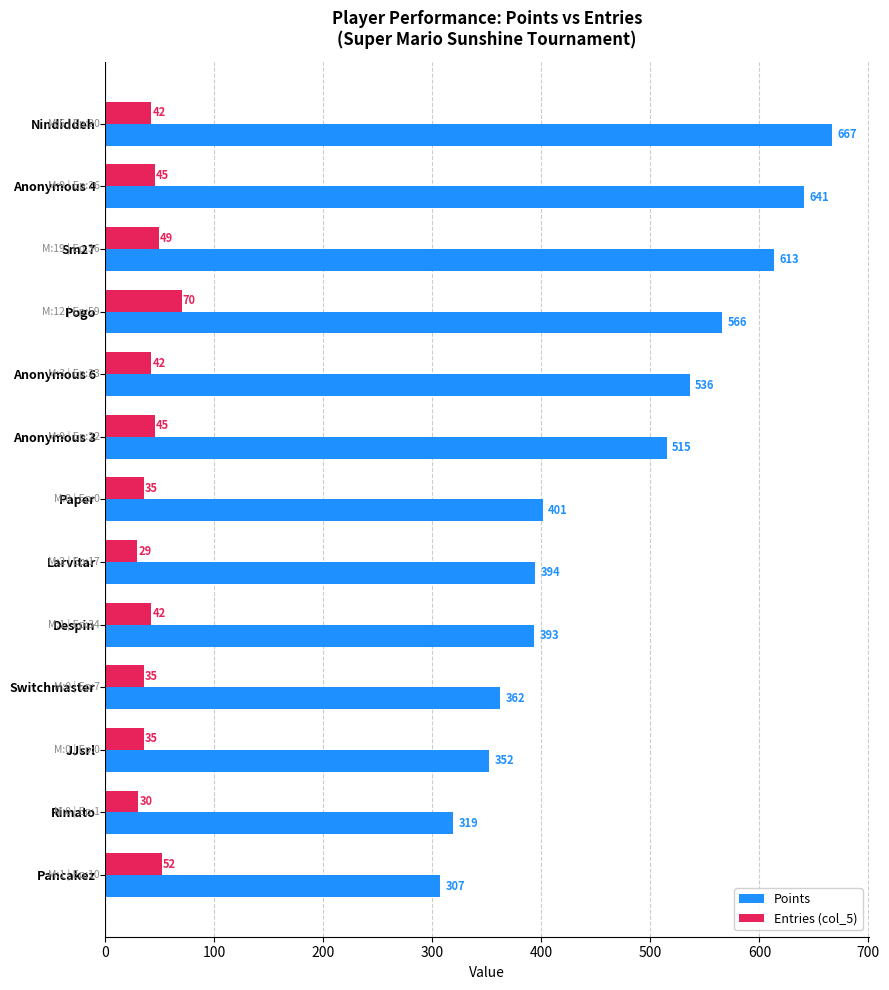

Rank the categories by Points value from lowest to highest.

Pancakez, Rimato, JJsrl, Switchmaster, Despin, Larvitar, Paper, Anonymous 3, Anonymous 6, Pogo, Sm27, Anonymous 4, Nindiddeh